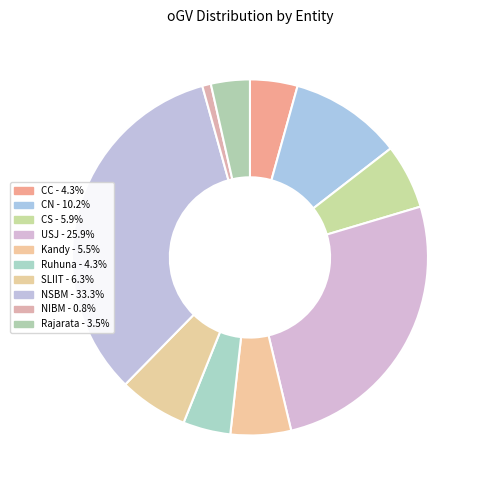

Is the sum of Rajarata and CN greater than half?

No